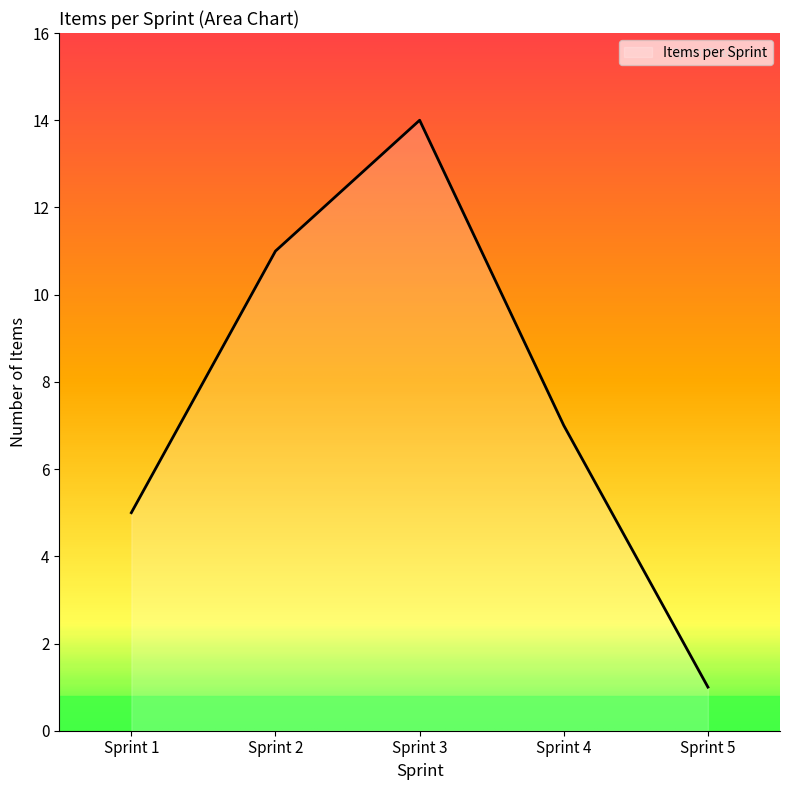

Is it true that the value at Sprint 4 is 7?

True